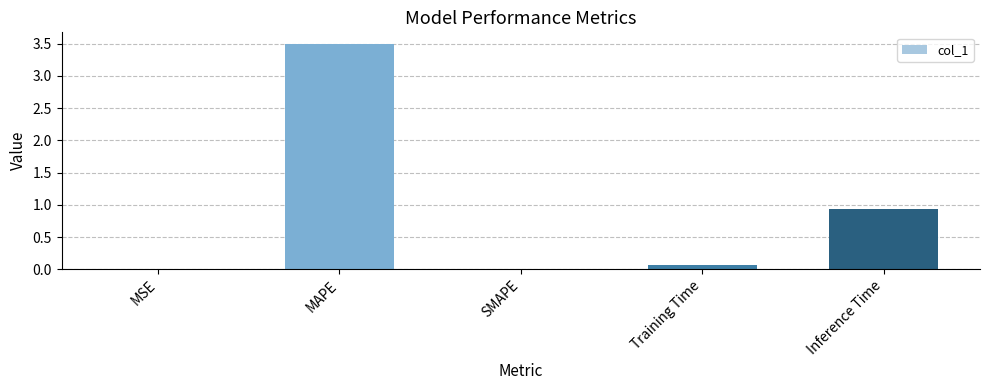

Read the value at MAPE.

3.5